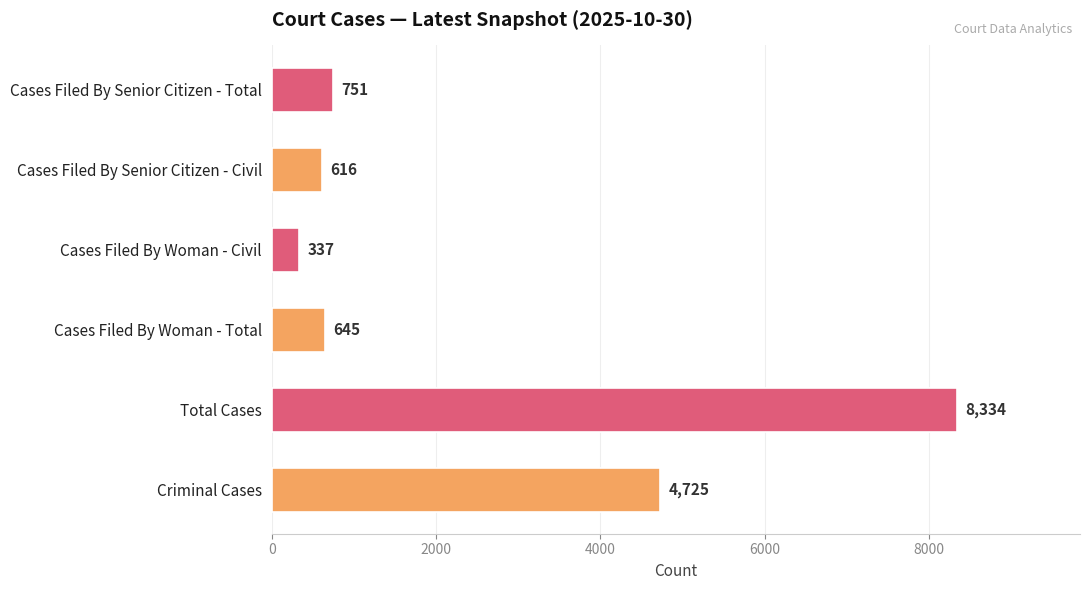

Rank the categories by value from highest to lowest.

Total Cases, Criminal Cases, Cases Filed By Senior Citizen - Total, Cases Filed By Woman - Total, Cases Filed By Senior Citizen - Civil, Cases Filed By Woman - Civil